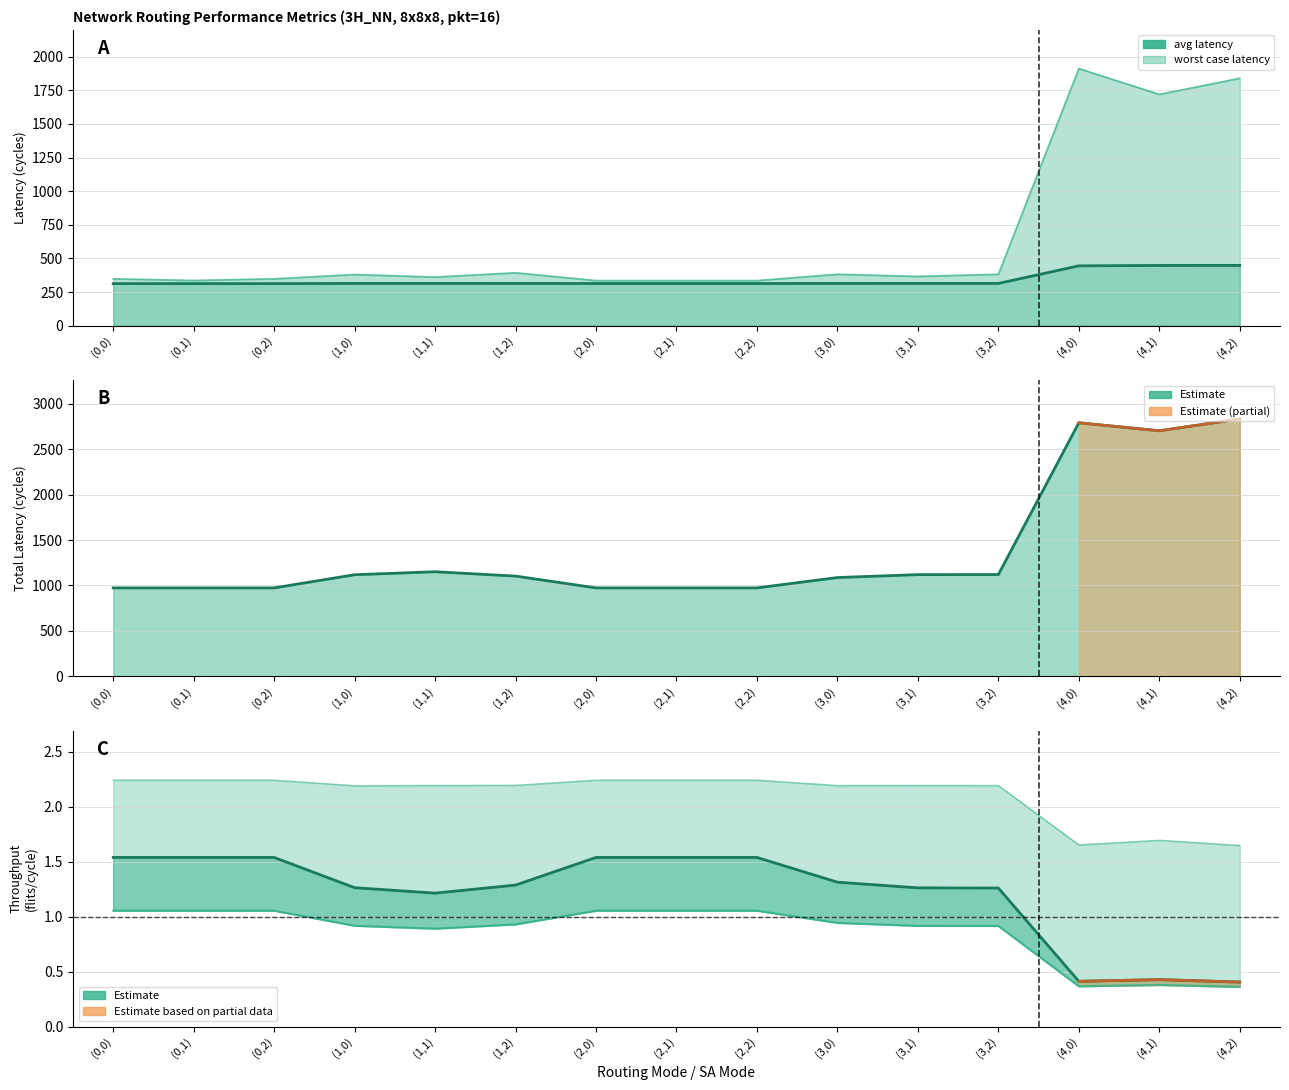

What is the sum of all avg rcv thruput values?

18.1